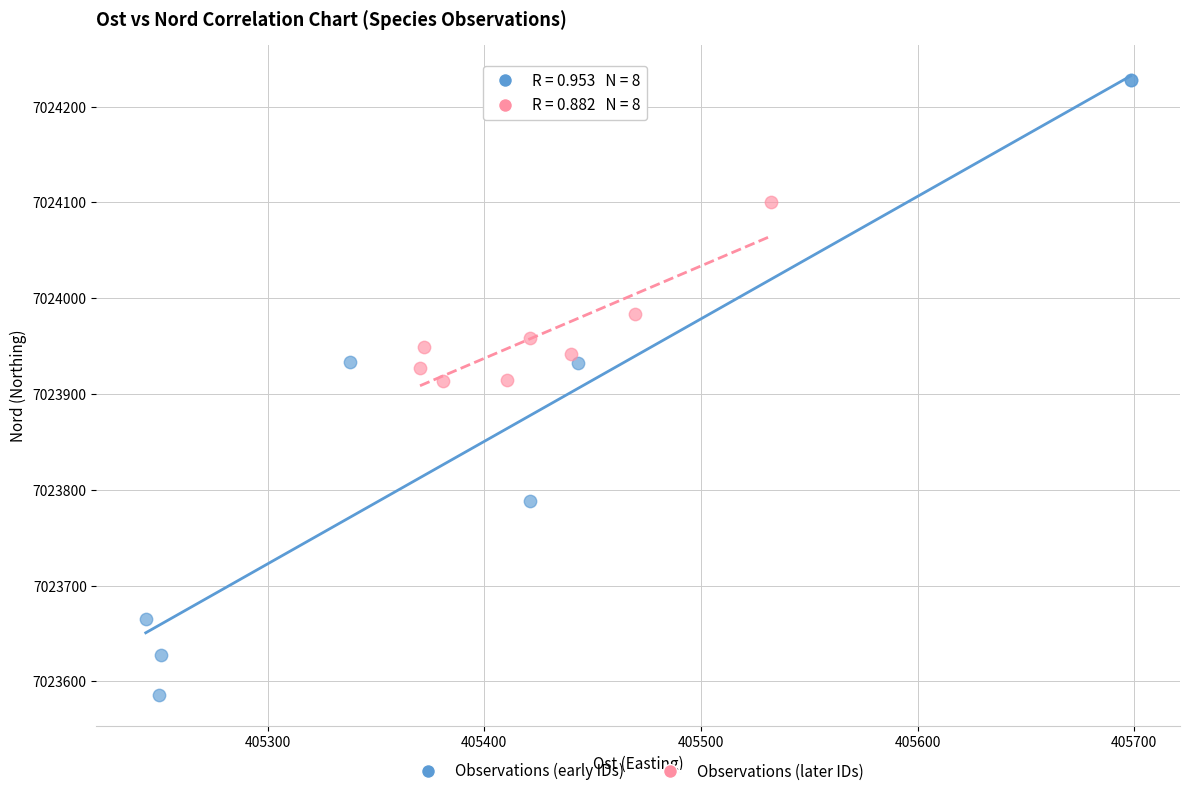

Which series reaches the maximum Y coordinate?

Observations (early IDs)